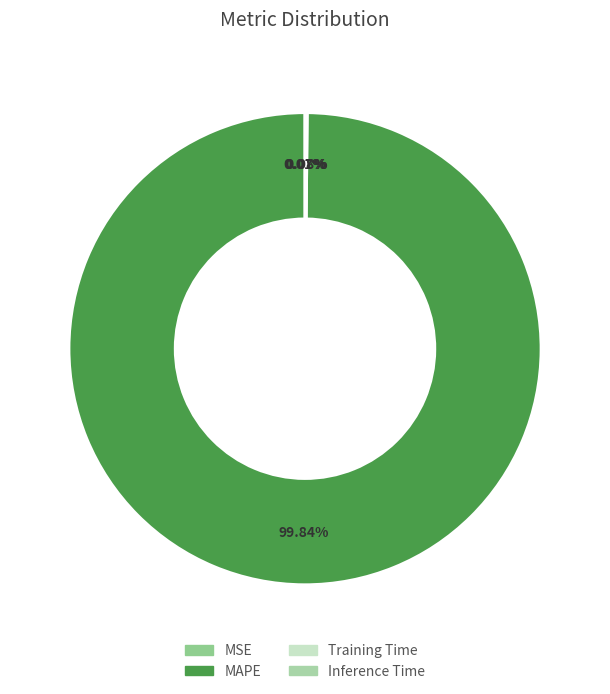

True or false: MSE accounts for 5% of the total.

False